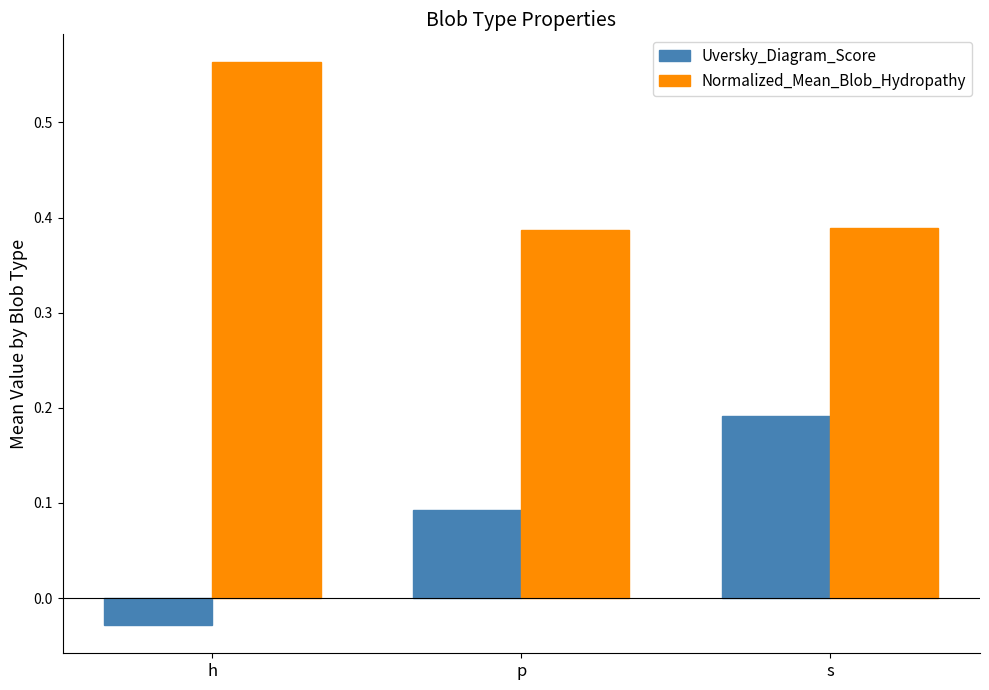

Count the Normalized_Mean_Blob_Hydropathy values in the range 0 to 1.

3